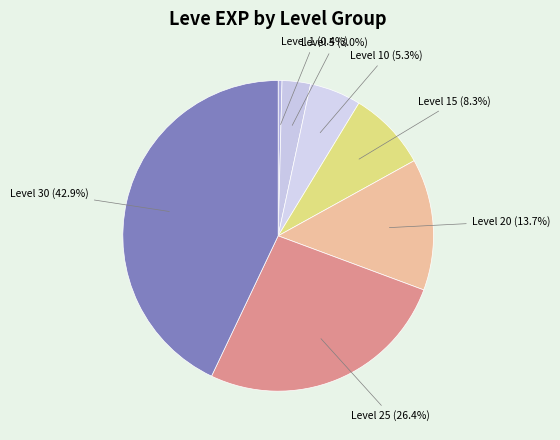

To the nearest percent, what is the difference between the Level 30 and Level 10 slice percentages?

38%